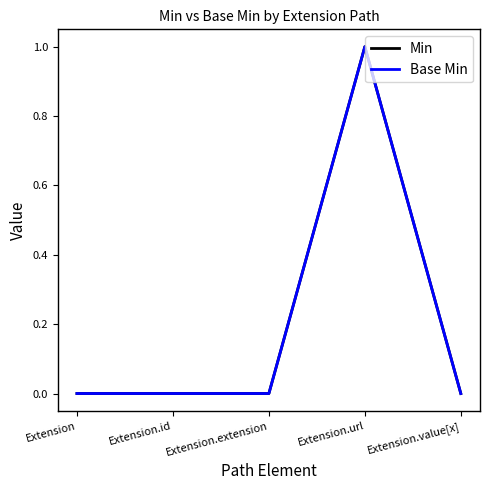

Is this an area chart (filled region under the line)?

No